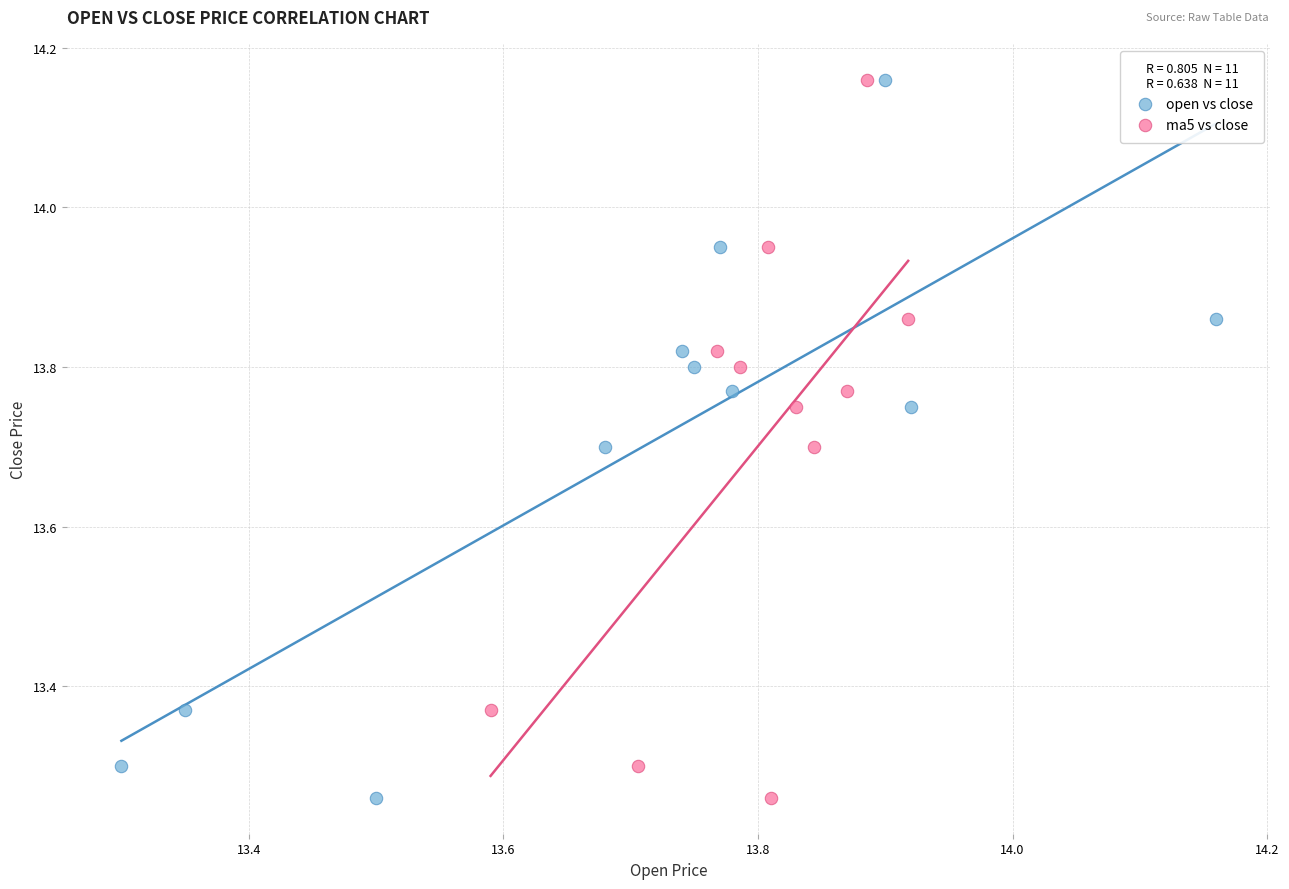

What are all the series names shown in the legend?

open vs close, ma5 vs close